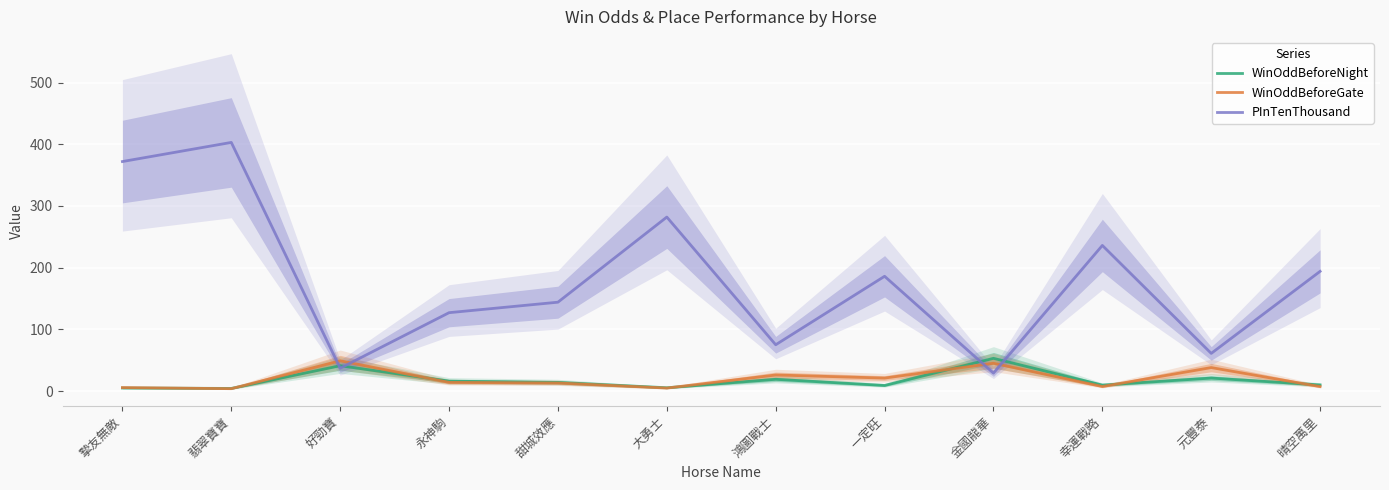

What position from the right is 永神駒?

9